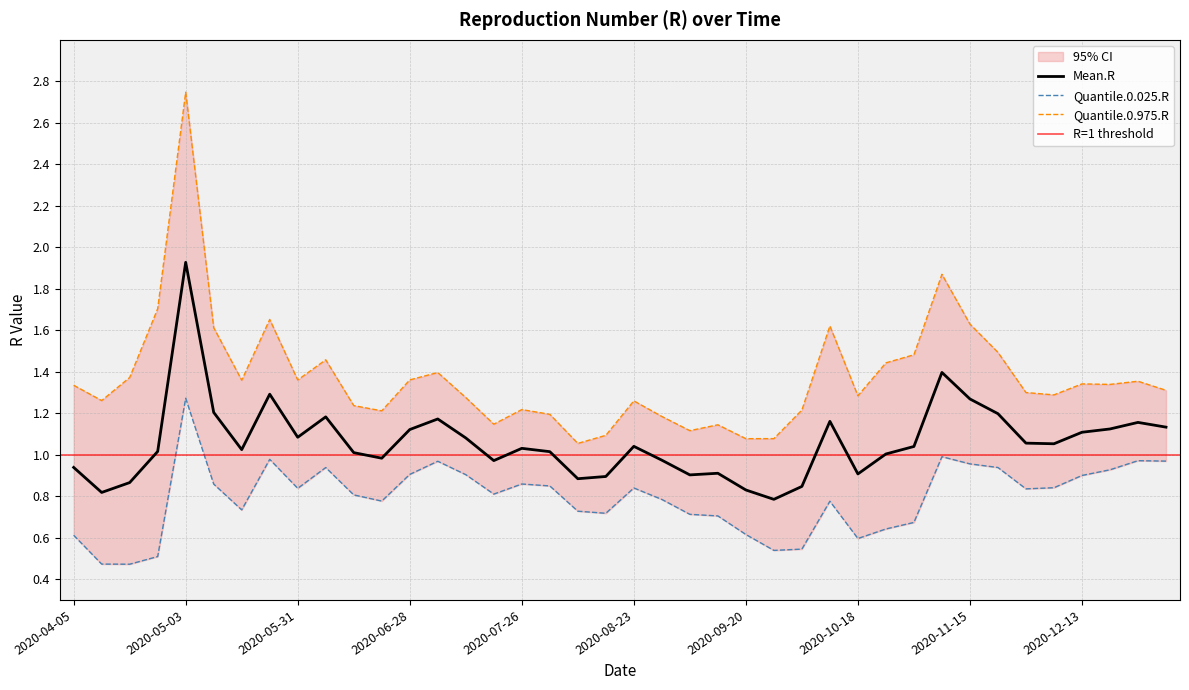

Which series has the widest spread of values?

Quantile.0.975.R